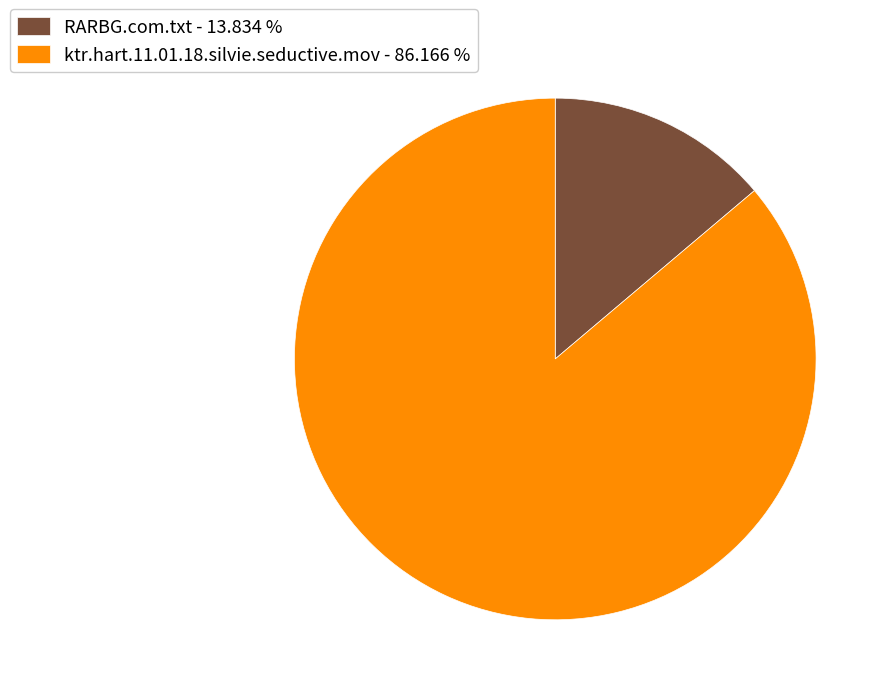

True or false: RARBG.com.txt accounts for 8% of the total.

False